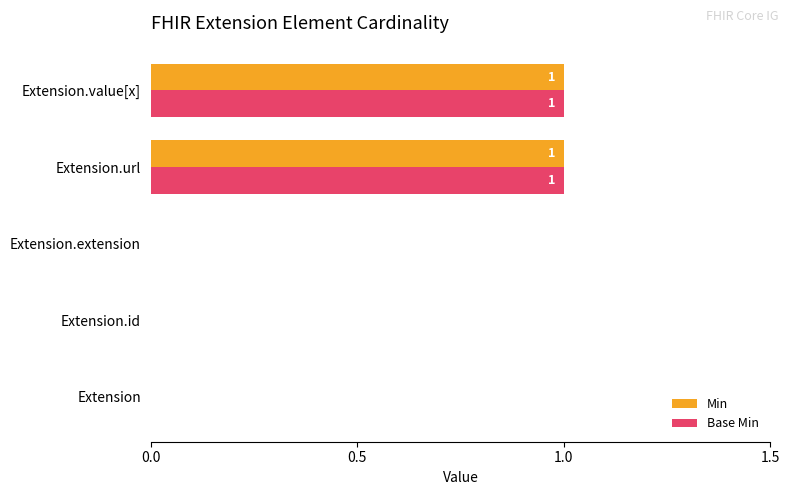

True or false: Base Min has a value of 1 at Extension.url.

True